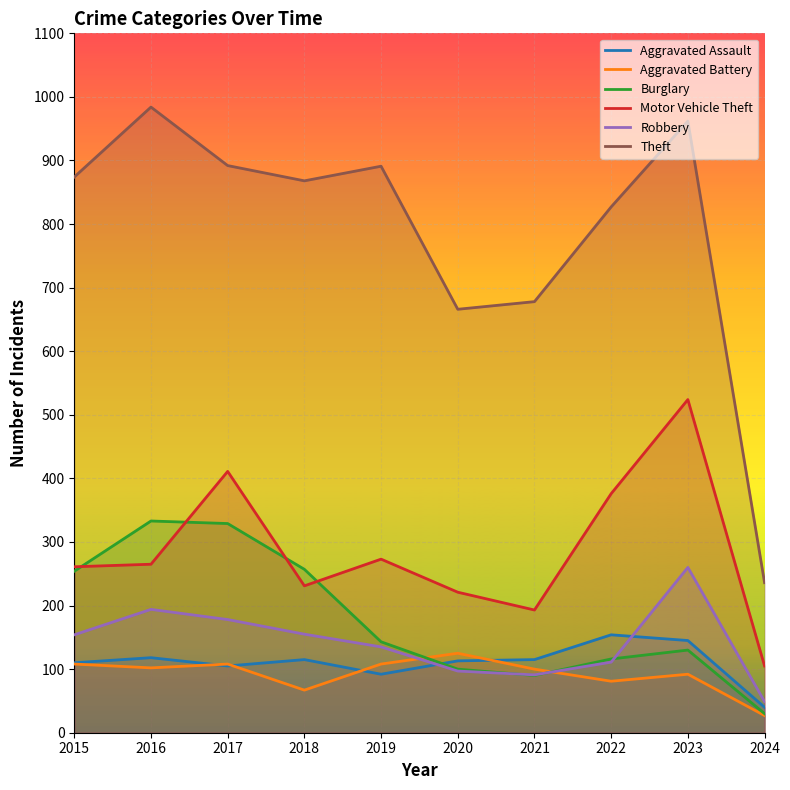

At which label does Robbery reach its minimum?

2024